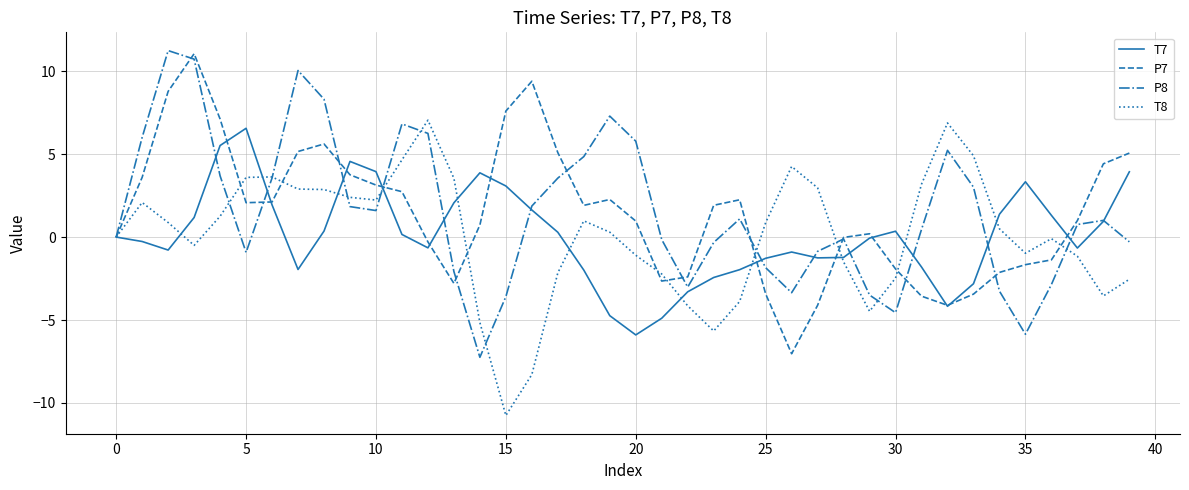

What is the minimum value shown in the chart?

-10.8